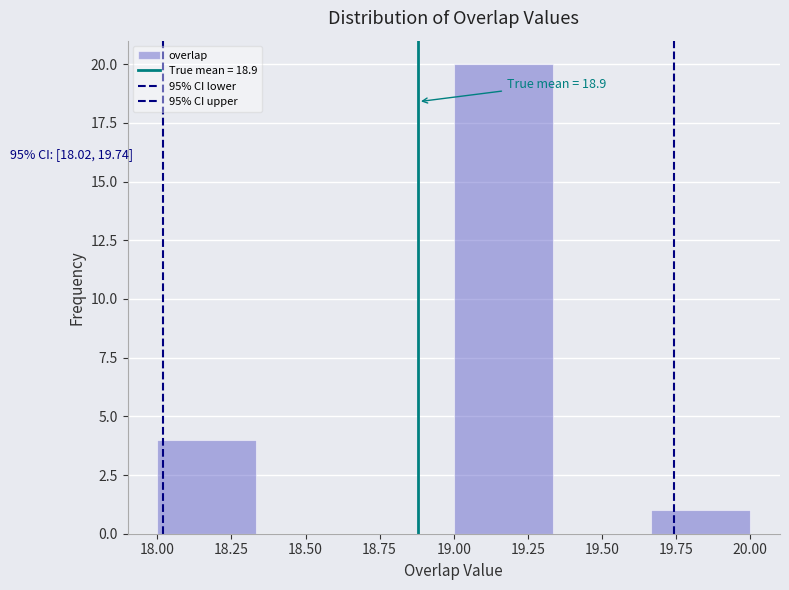

Which range on the x-axis has the tallest bar?

19.00 to 19.35